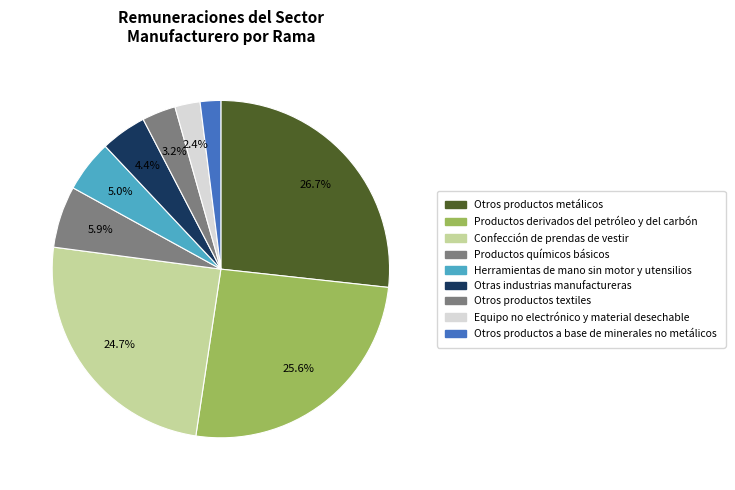

Is there a majority slice in this chart?

No